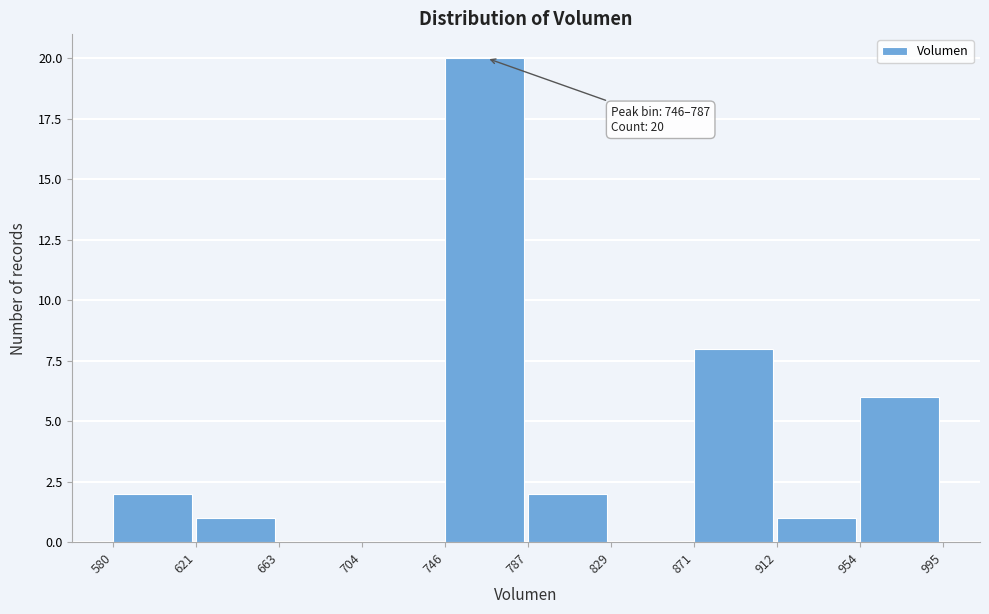

Which range on the x-axis has the tallest bar?

746 to 787